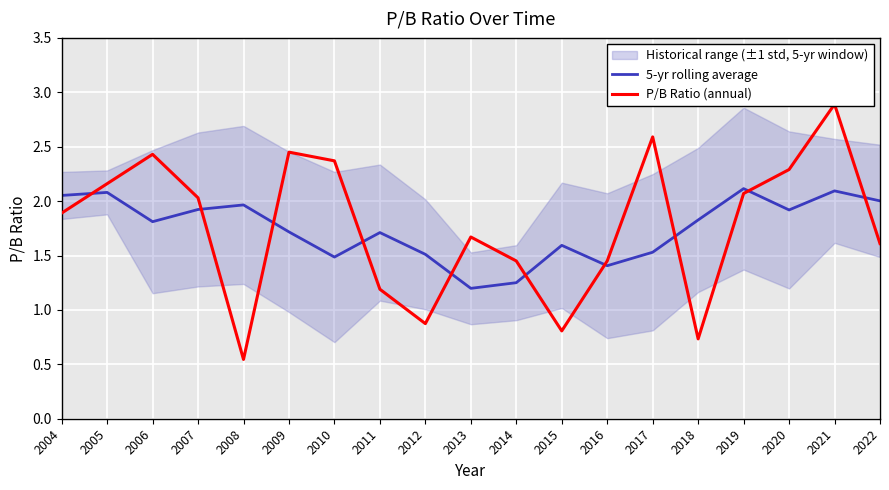

Reading right to left, transcribe all the data shown in this chart.

5-yr rolling average: 2.0	2.1	1.9	2.1	1.8	1.5	1.4	1.6	1.3	1.2	1.5	1.7	1.5	1.7	2.0	1.9	1.8	2.1	2.1
P/B Ratio (annual): 1.6	2.9	2.3	2.1	0.7	2.6	1.4	0.8	1.4	1.7	0.9	1.2	2.4	2.5	0.5	2.0	2.4	2.2	1.9